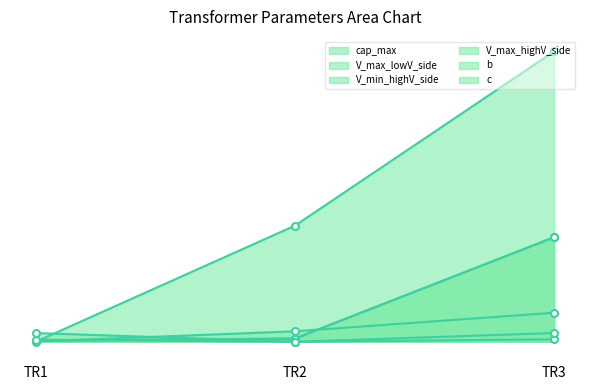

What is the value of the cap_max point at the 2nd from the left?

400.0